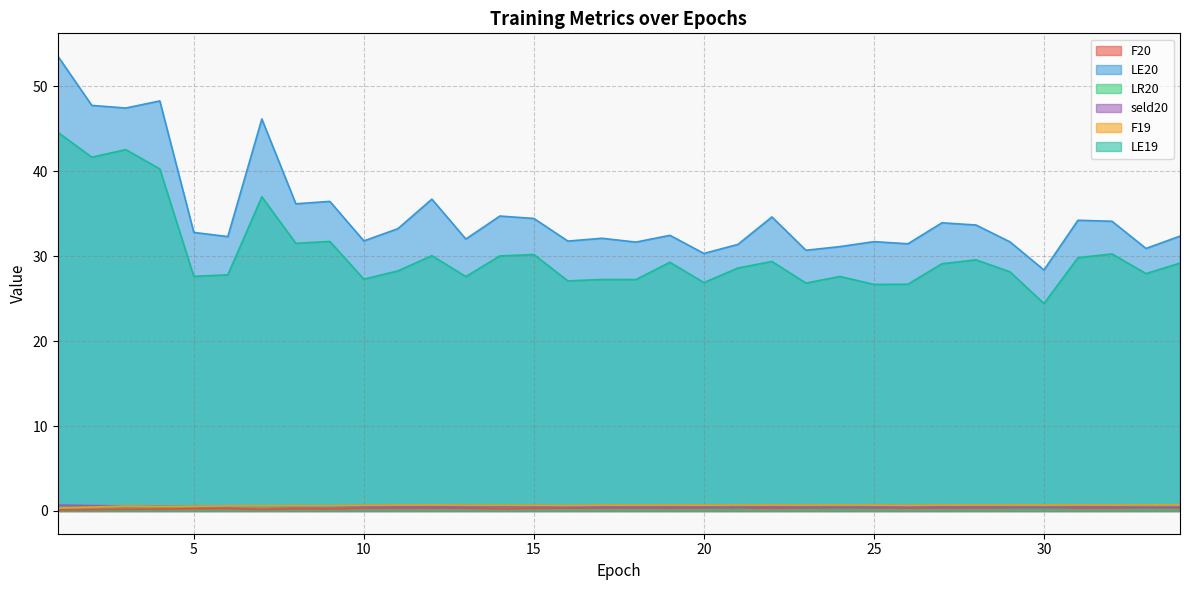

At which category does LR20 reach its first local peak?

3